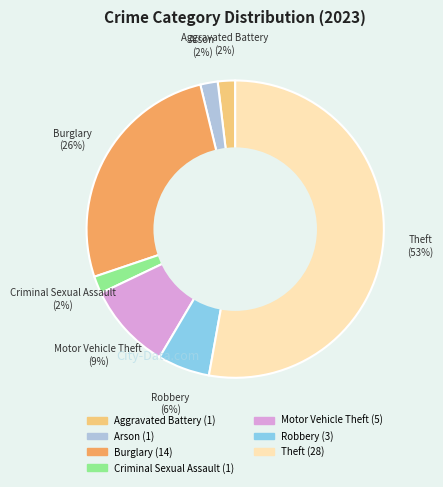

Does any single category account for the majority?

Yes